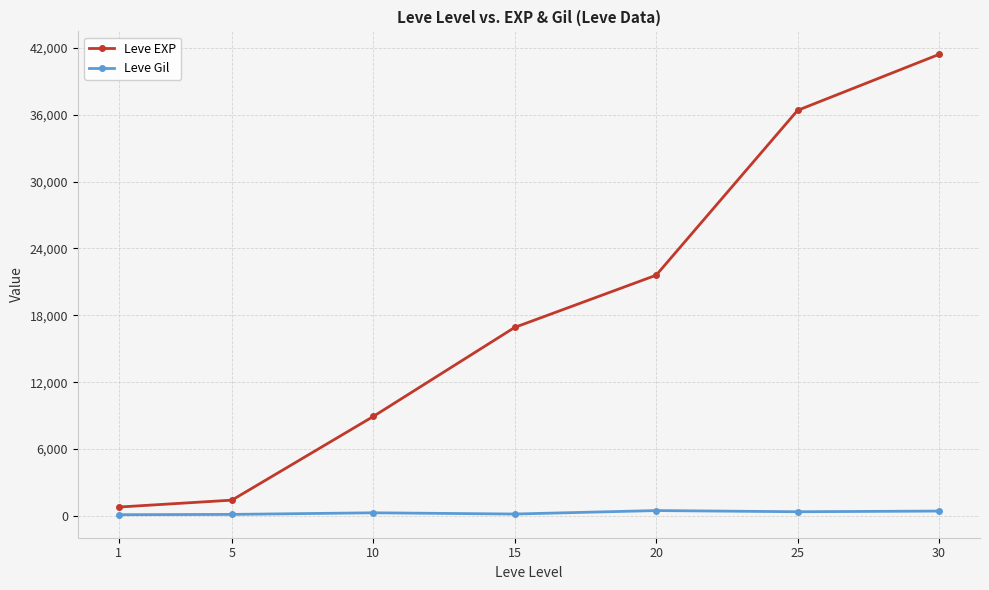

Which series has the widest spread of values?

Leve EXP